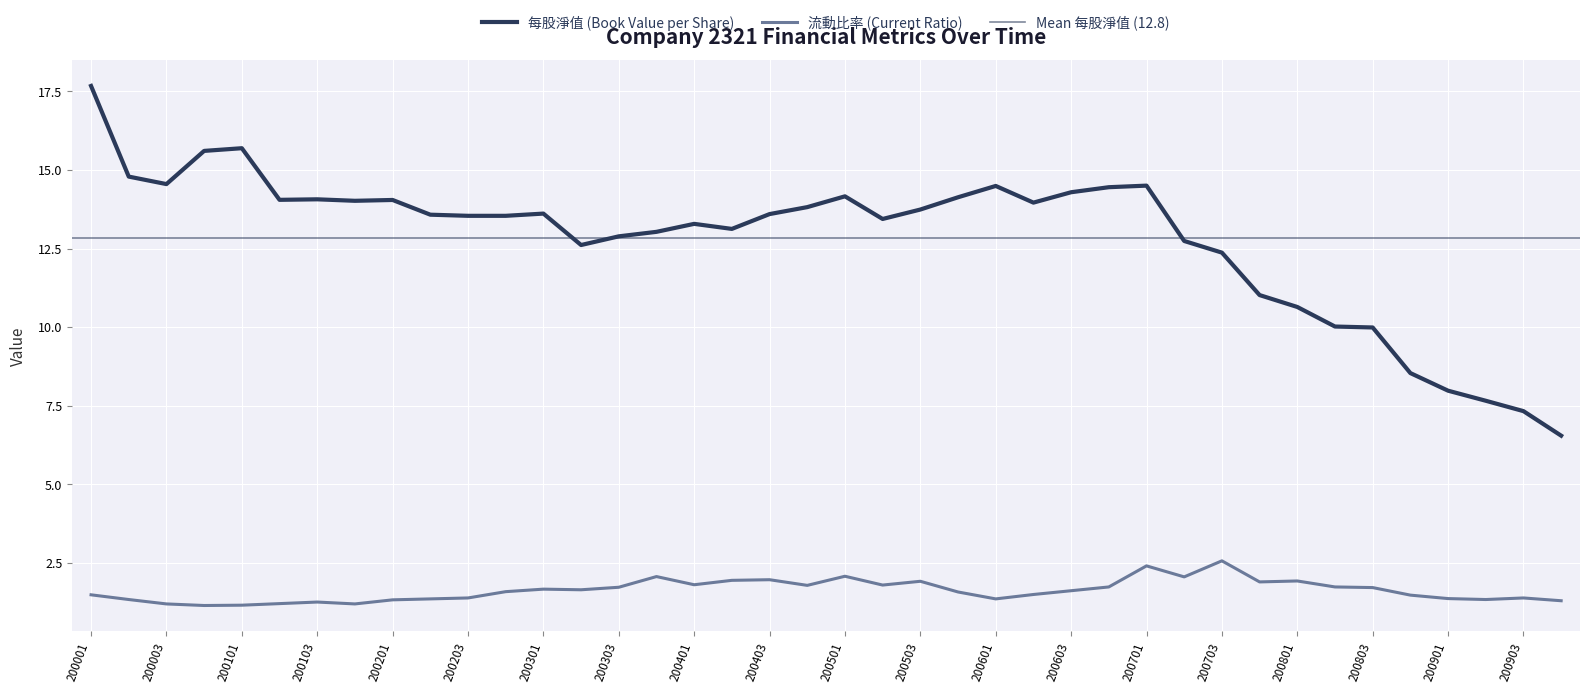

True or false: 流動比率 has a value of 2.6 at 200704.

False